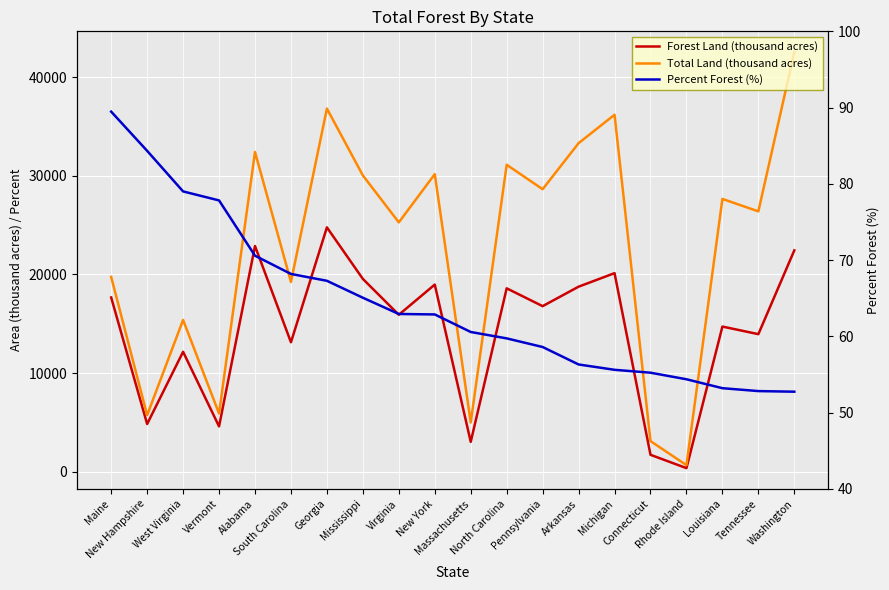

Rank the series at Pennsylvania from lowest to highest value.

Percent Forest (%), Forest Land (thousand acres), Total Land (thousand acres)